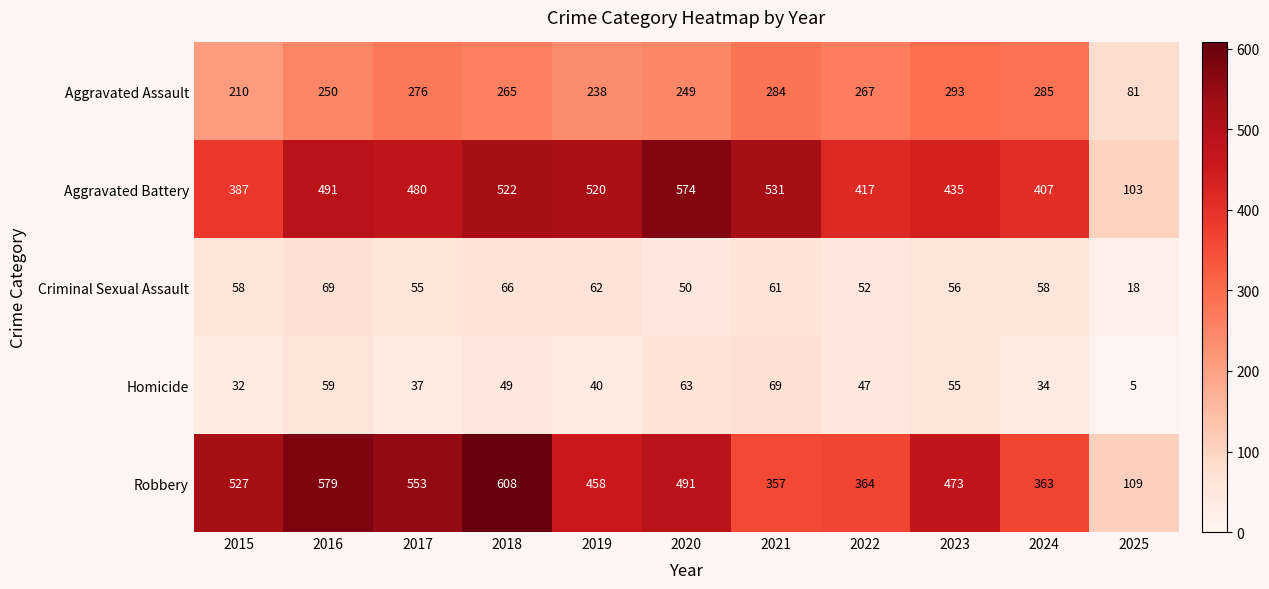

List the labels in order of Robbery value, largest first.

2018, 2016, 2017, 2015, 2020, 2023, 2019, 2022, 2024, 2021, 2025